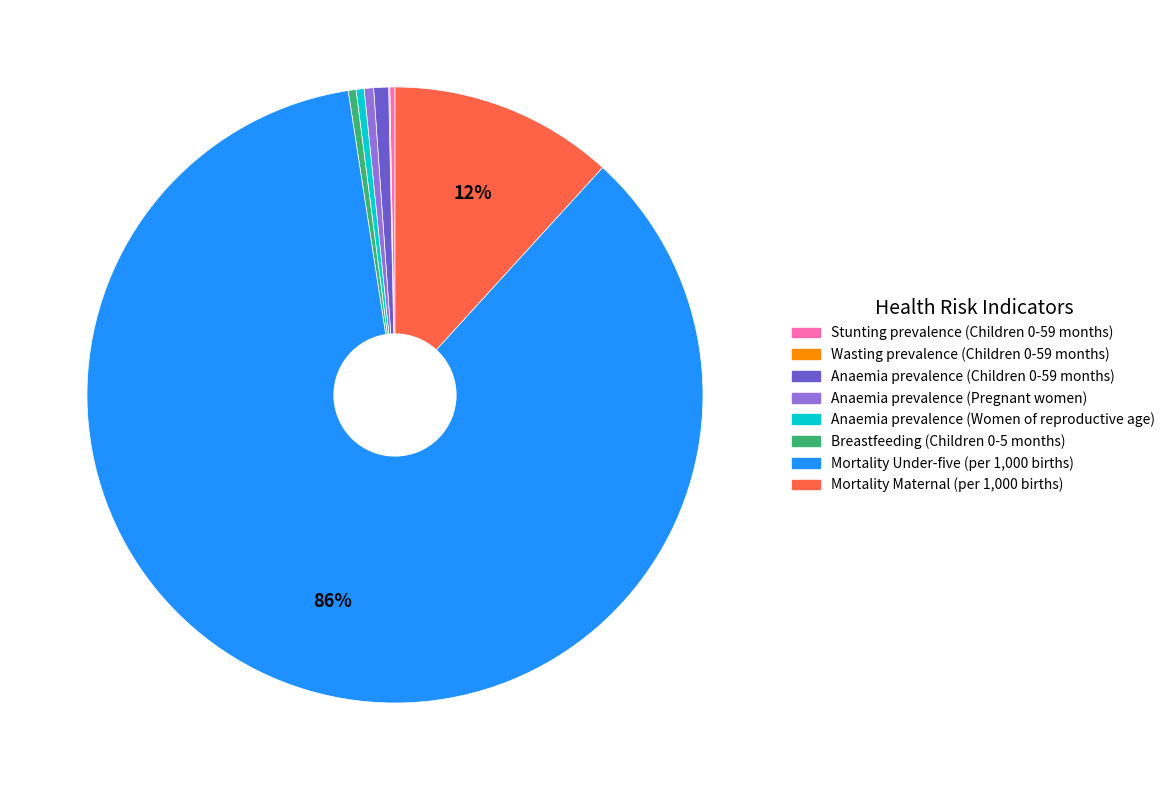

Is the sum of Anaemia prevalence (Children 0-59 months) and Mortality Maternal (per 1,000 births) greater than half?

No